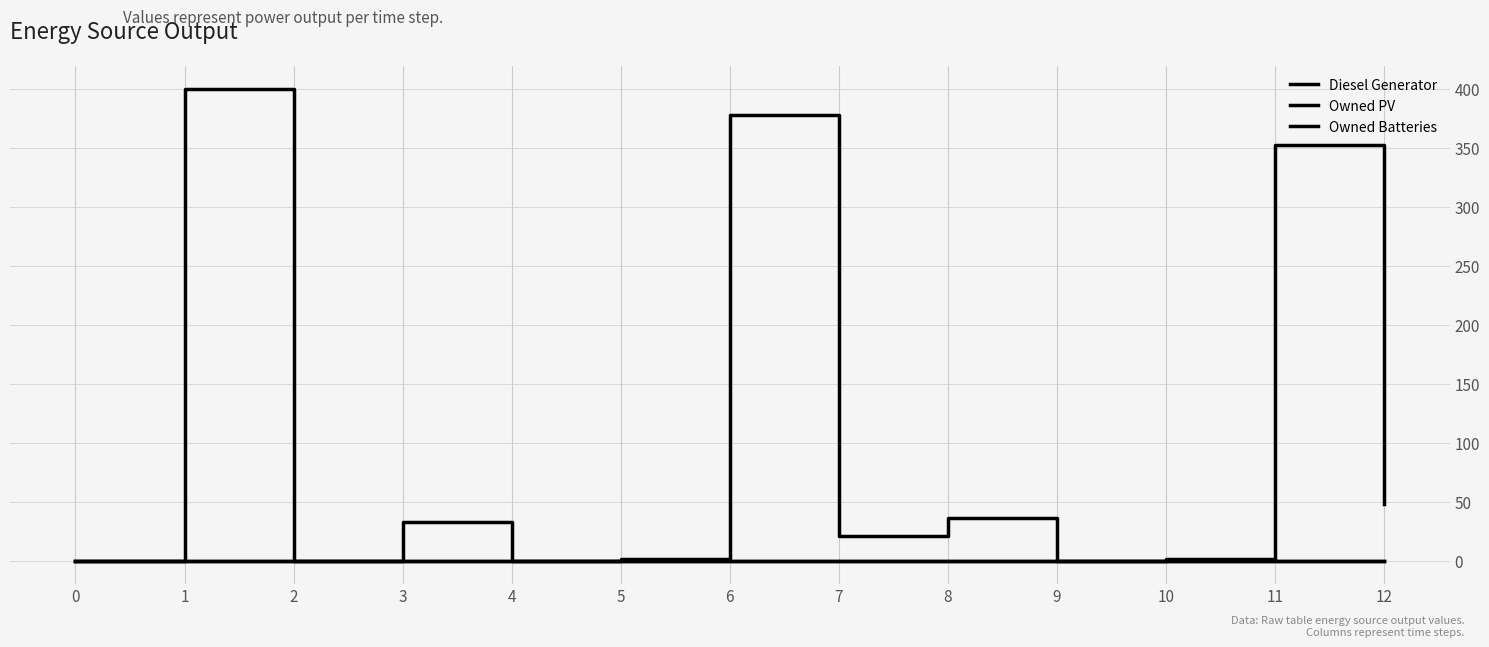

True or false: Owned PV and Diesel Generator intersect in this chart.

False